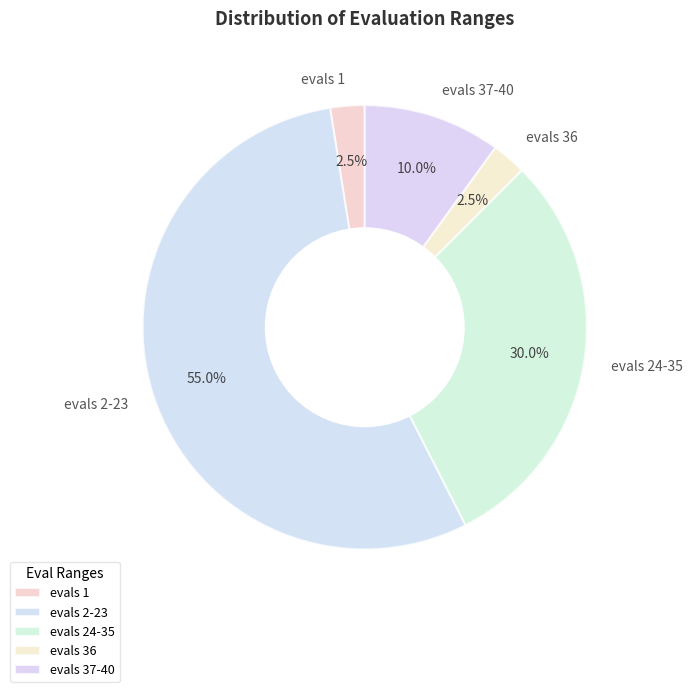

Is there any slice that represents more than half of the pie?

Yes